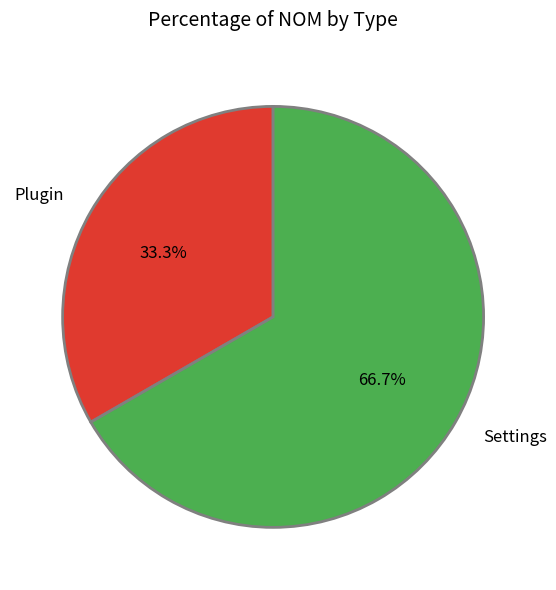

To the nearest percent, what is the combined percentage of Plugin and Settings?

100%